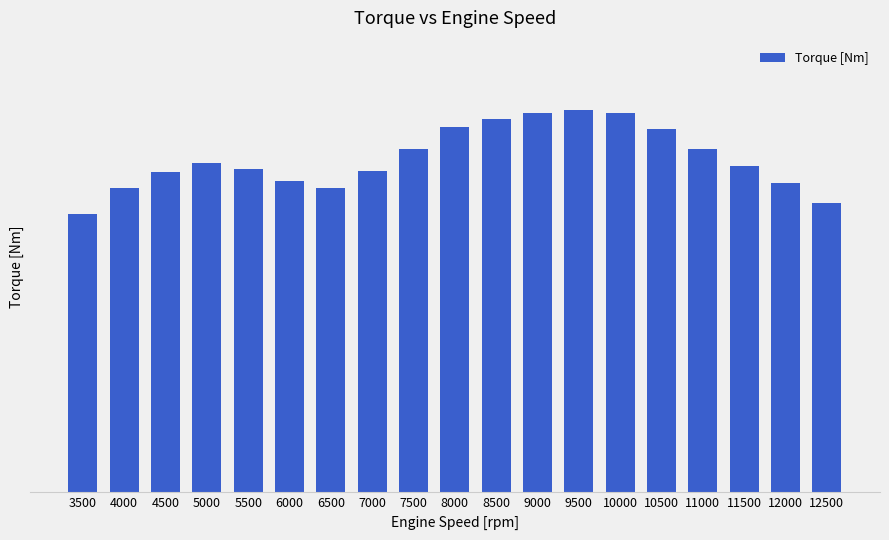

Are the bars horizontal?

No